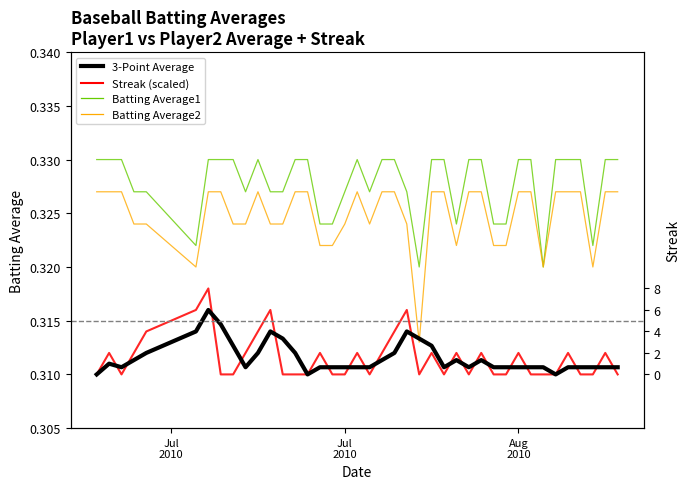

True or false: Batting Average2 and Batting Average1 intersect in this chart.

False